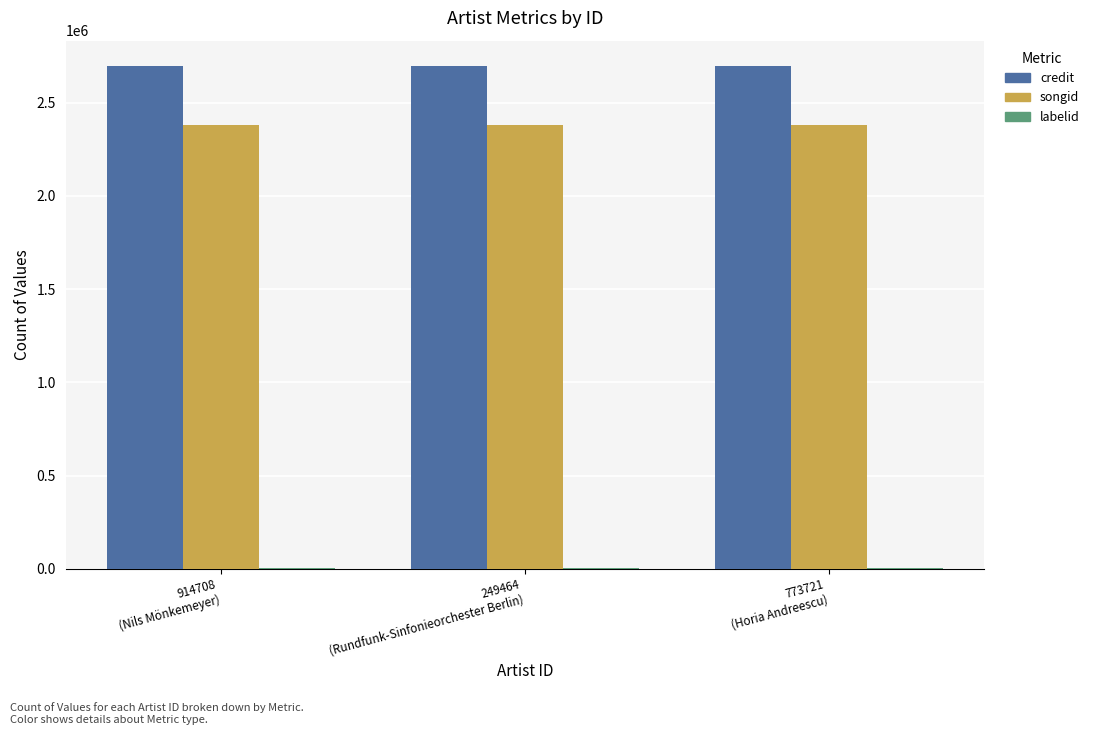

What is the greatest value displayed?

2698276